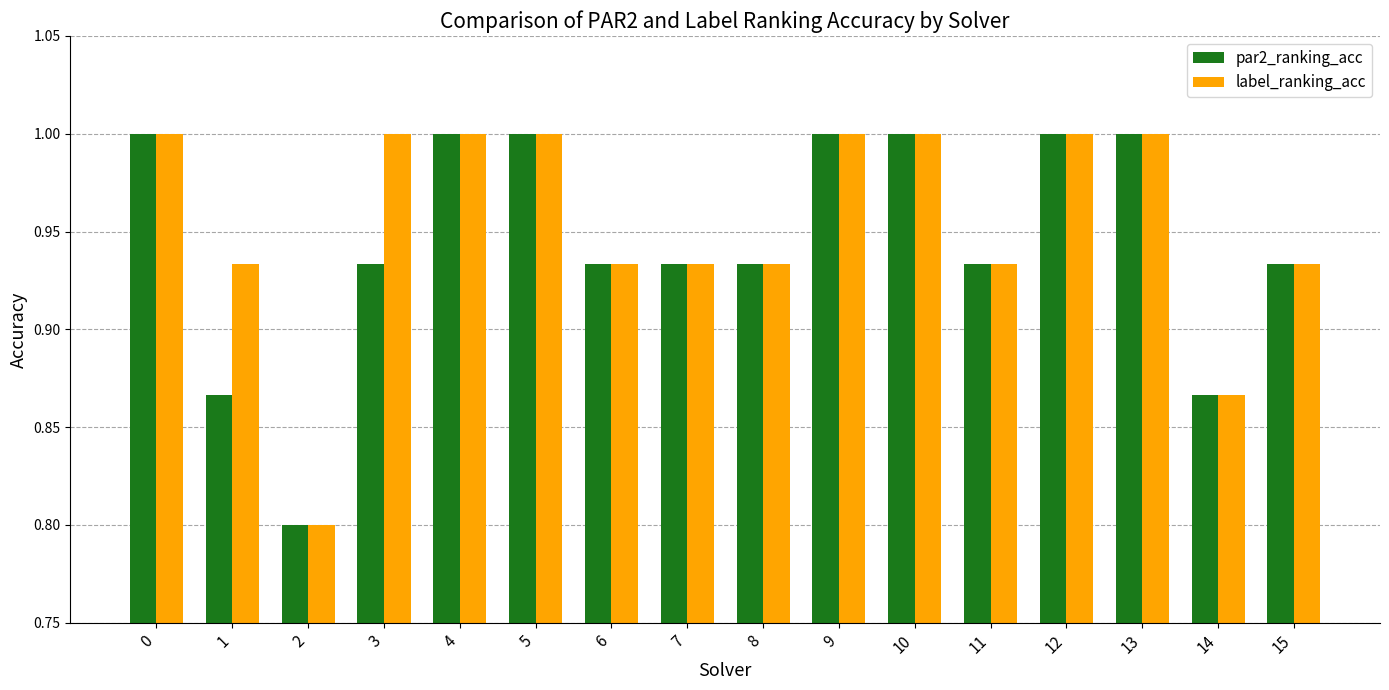

True or false: par2_ranking_acc has a value of 1.1 at 2.

False